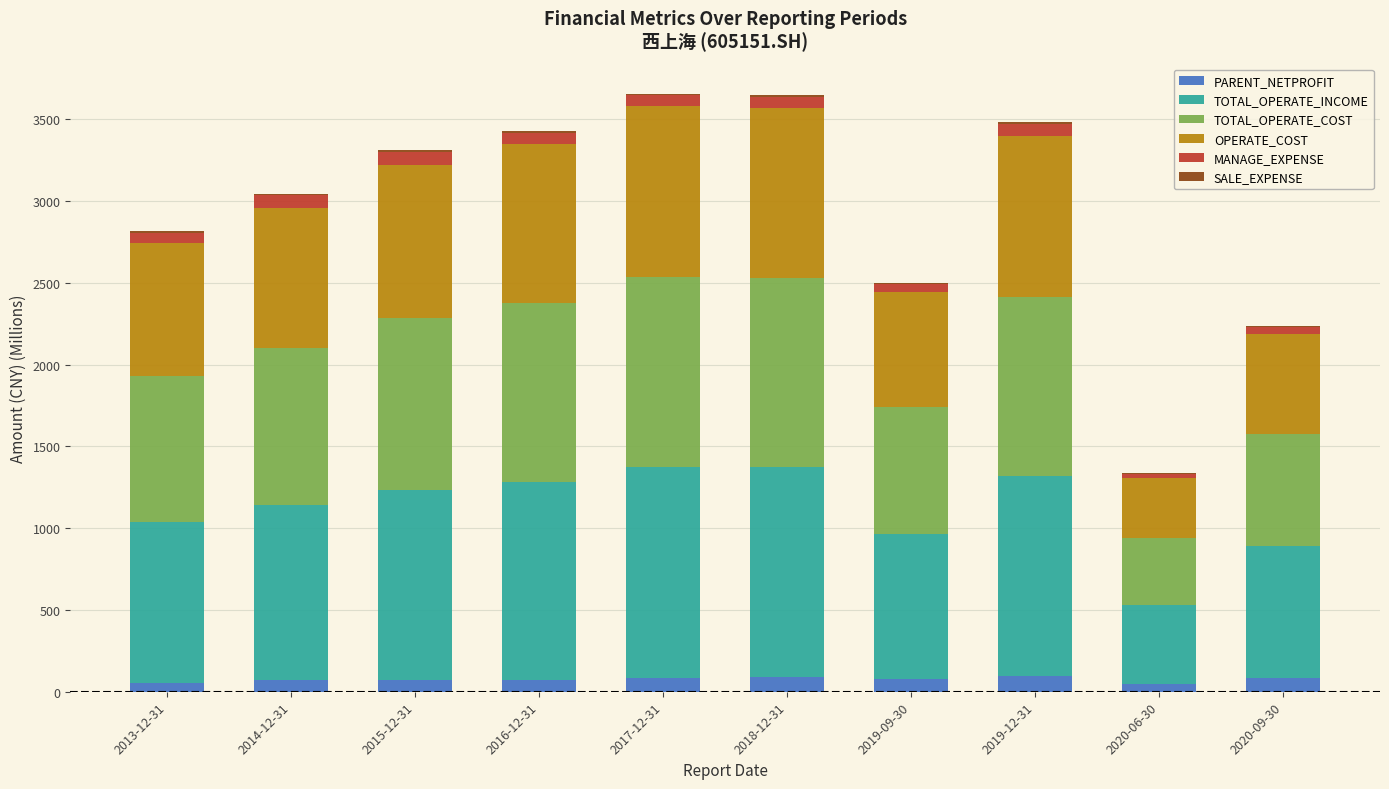

Count the number of data series in this chart.

6